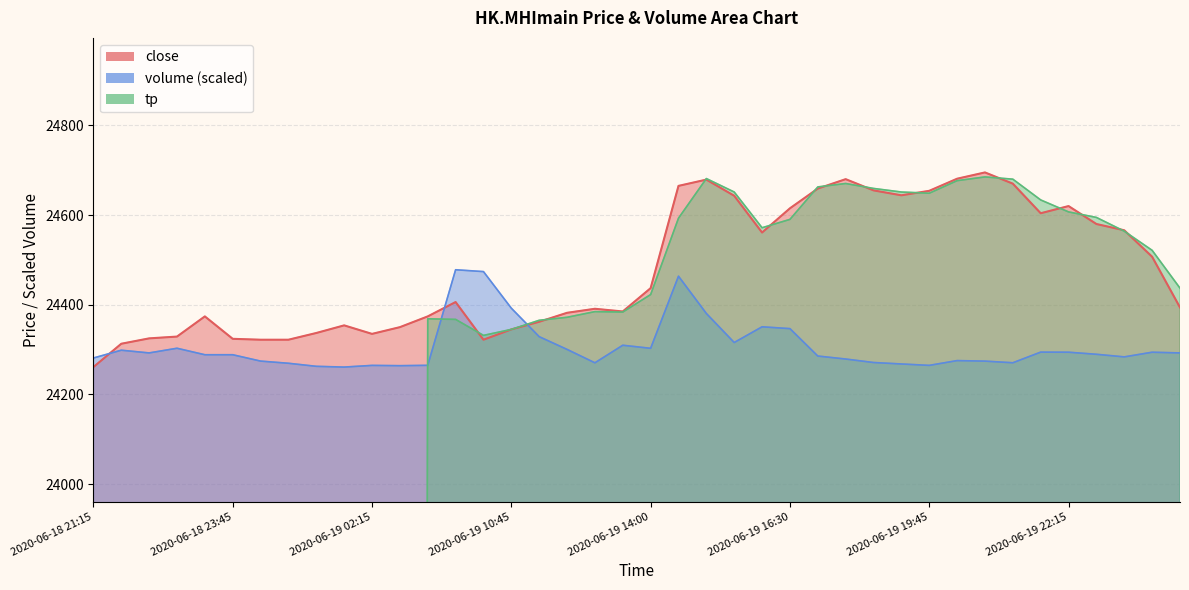

What is the difference between the maximum and minimum values in the close series?

434.0